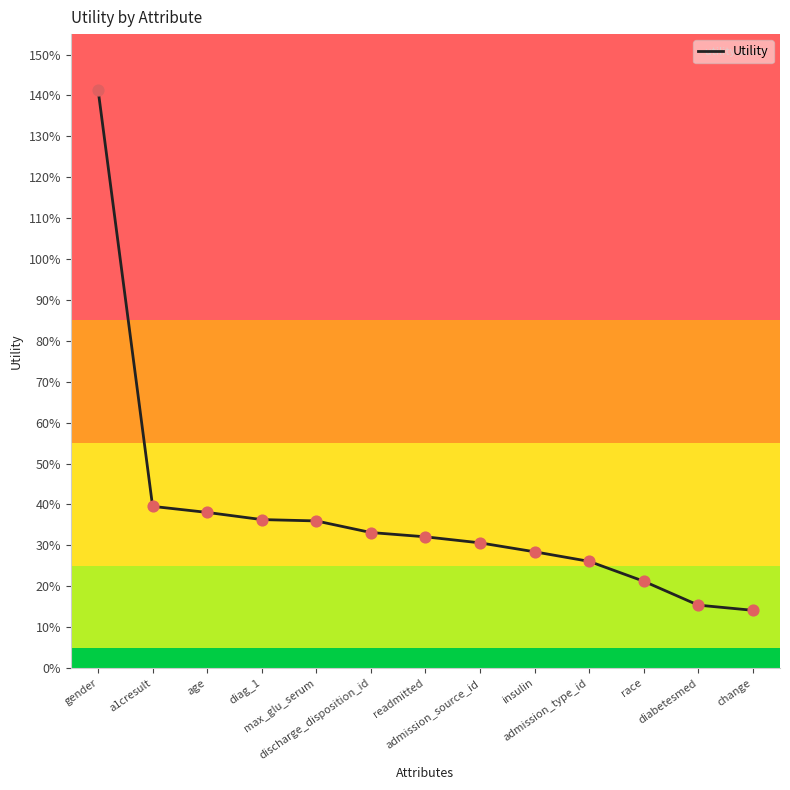

Does the chart have visible grid lines?

No